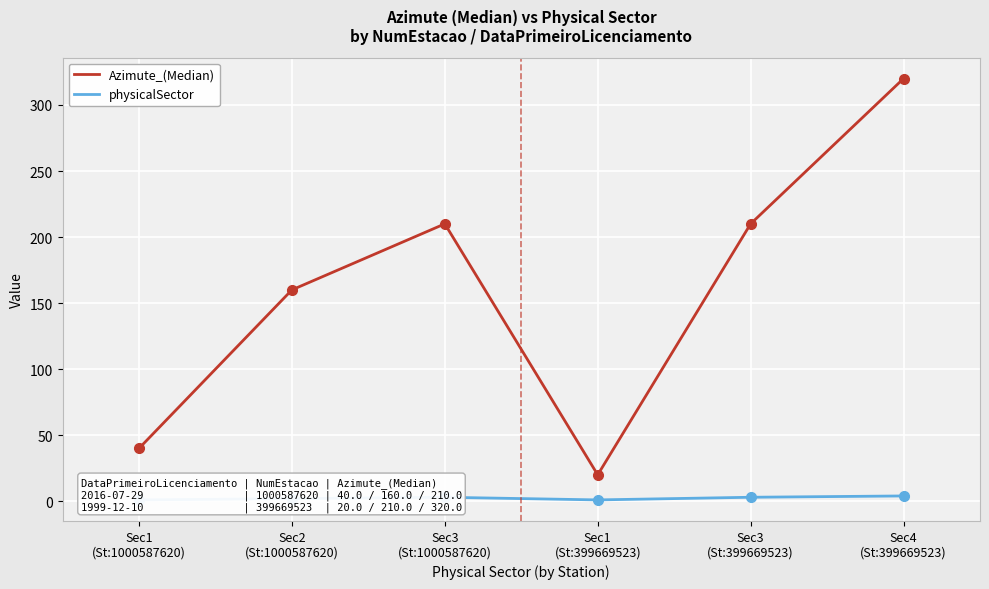

Where is Azimute_(Median) nearest to the value 170?

Sec2
(St:1000587620)